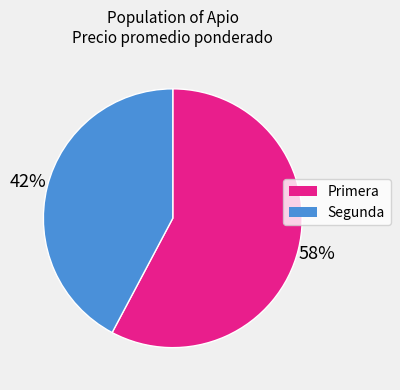

To the nearest percent, what is the combined percentage of Primera and Segunda?

100%